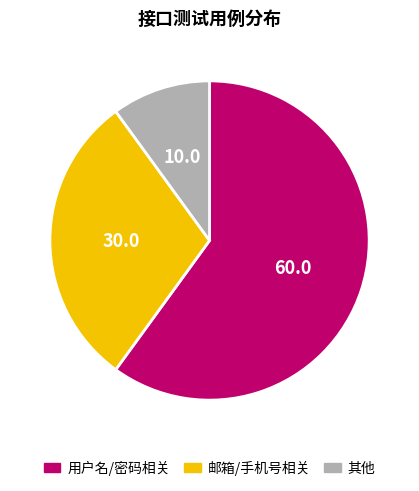

Which has a higher value, 其他 or 邮箱/手机号相关?

邮箱/手机号相关